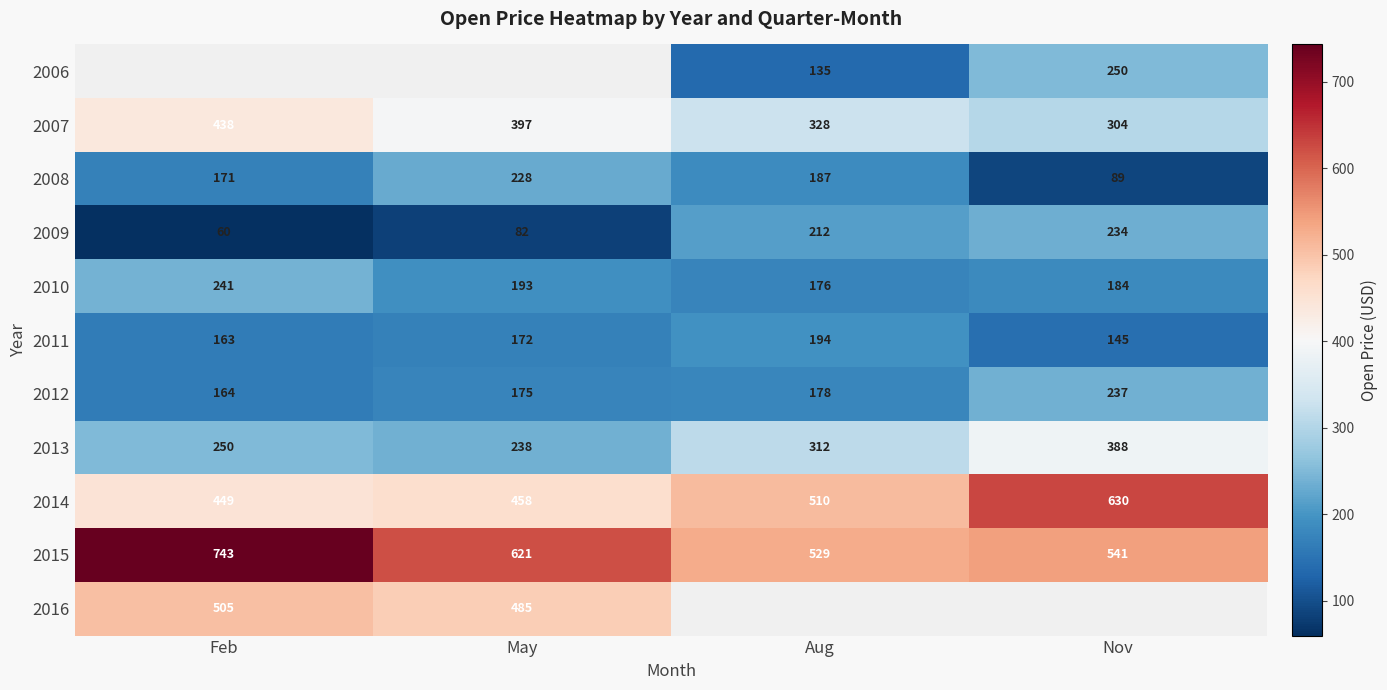

At which label does 2009 reach its peak?

Nov